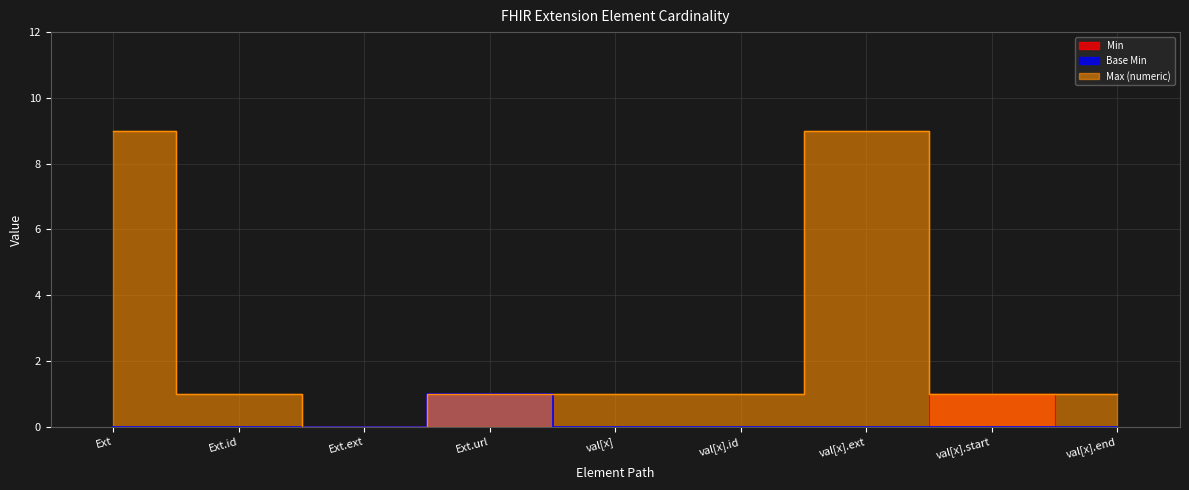

What is the difference between the maximum and minimum values in the Max (numeric) series?

9